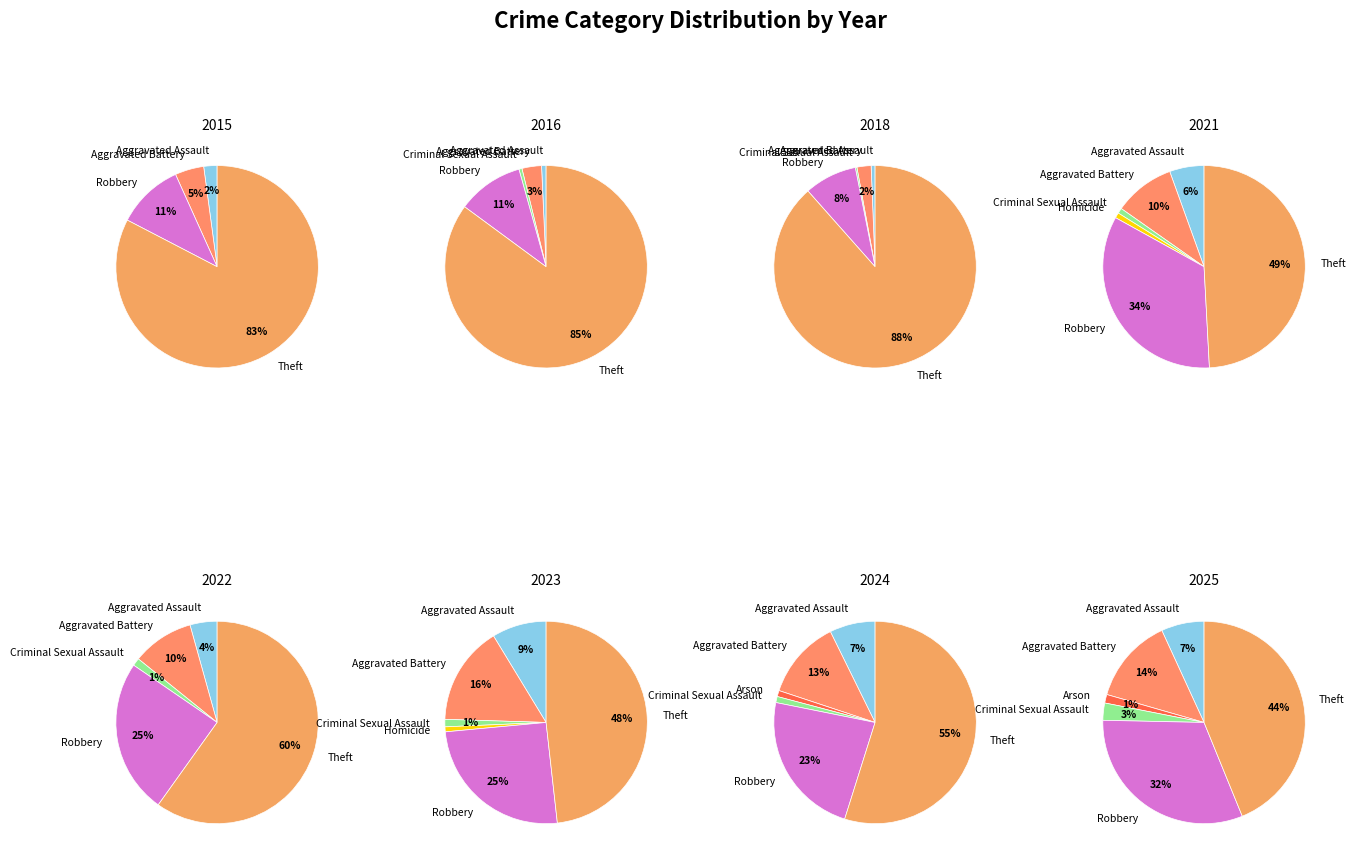

What is the smallest slice in the pie chart?

Homicide